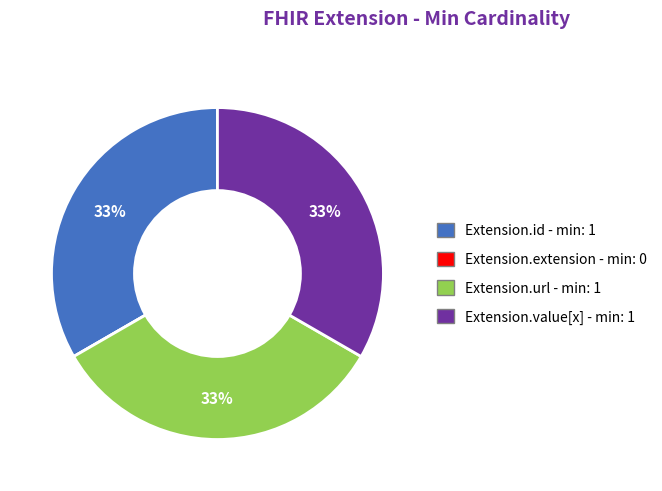

True or false: Extension.value[x] accounts for 23% of the total.

False